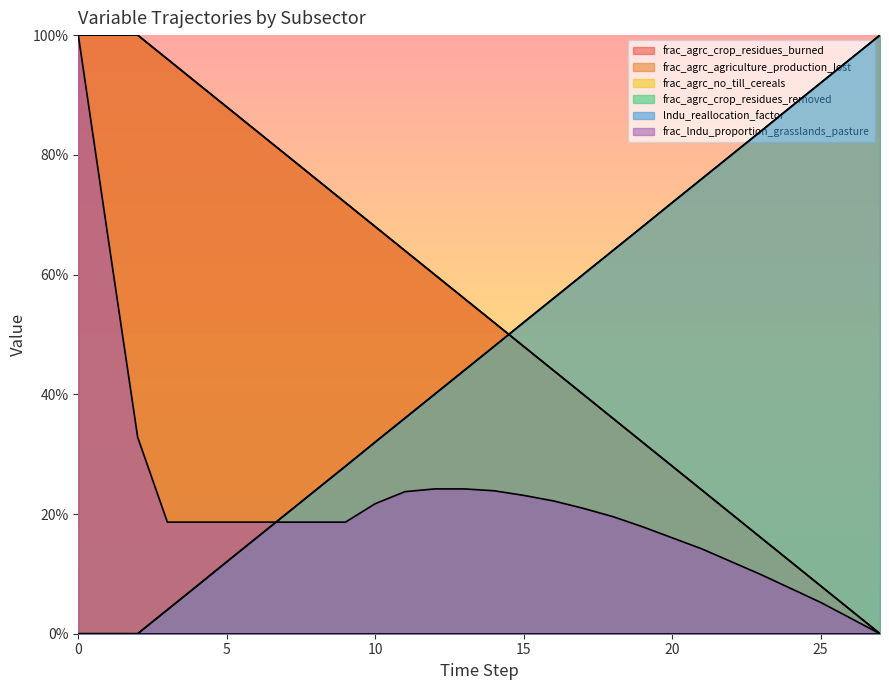

What is the sum of all frac_agrc_crop_residues_burned values?

15.0